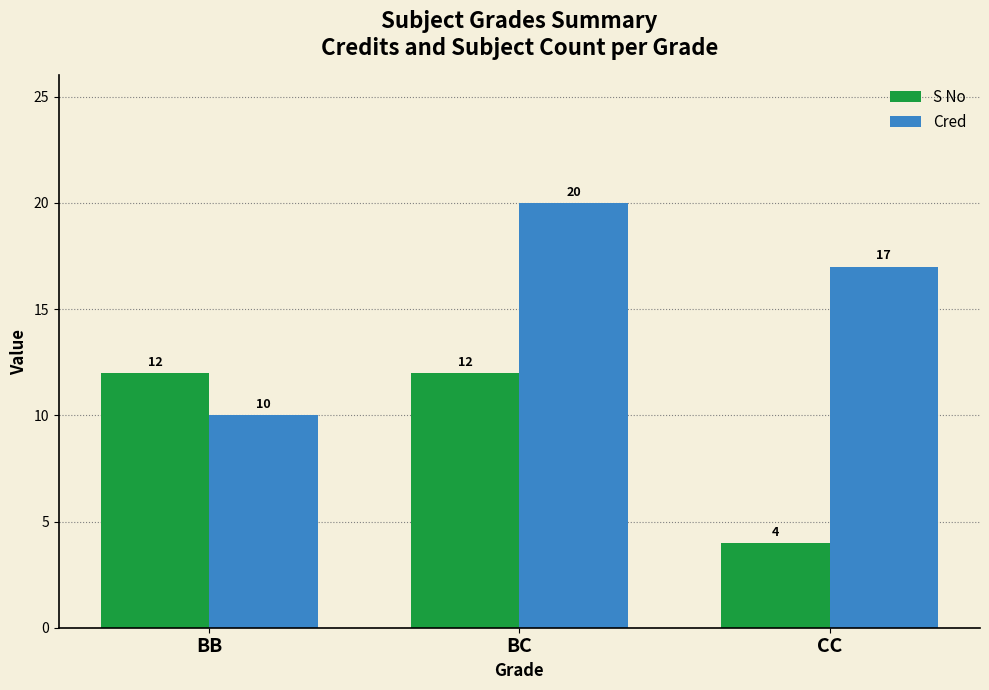

List the series in order of their peak value, lowest first.

S No, Cred